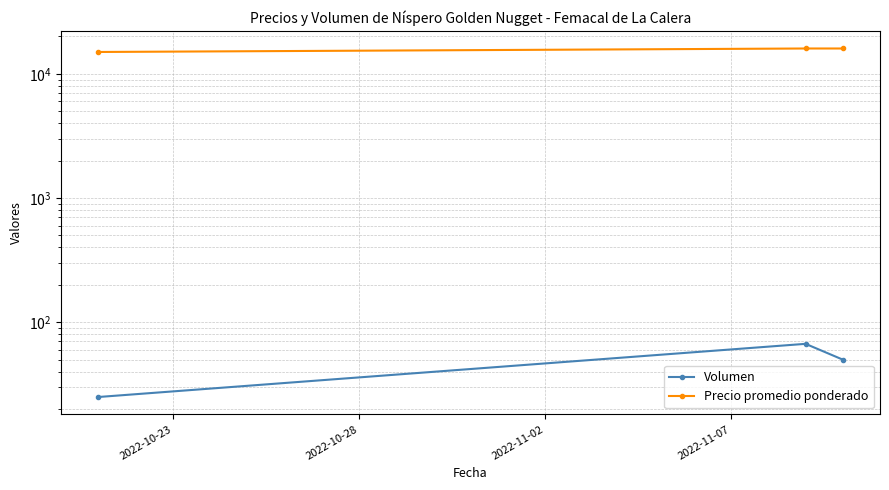

How many categories are shown in the chart?

3